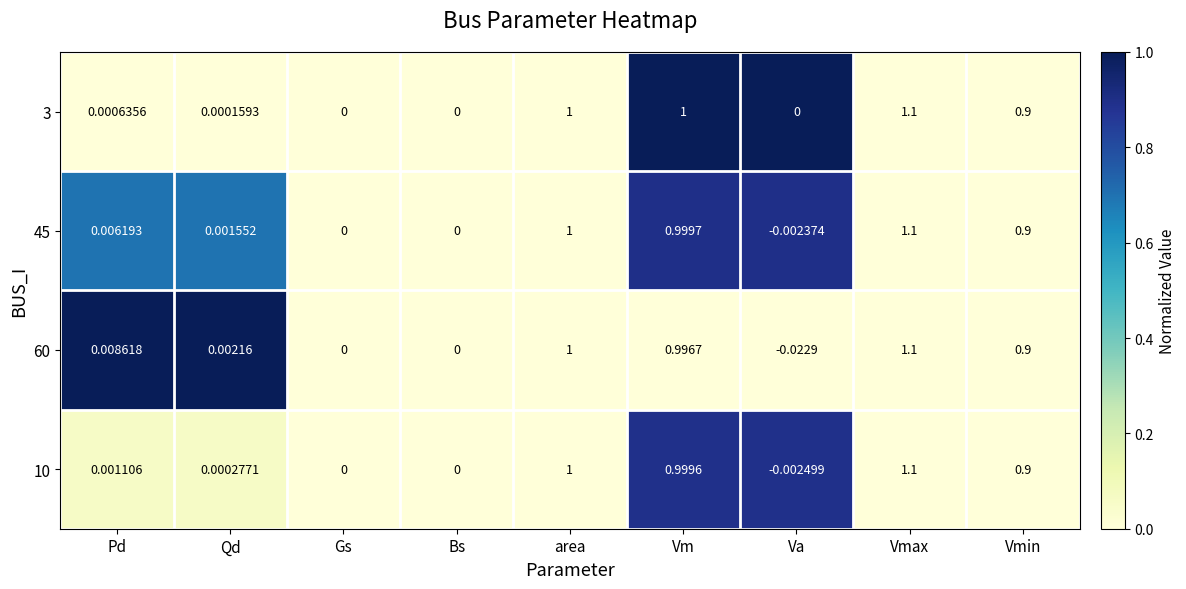

What is the greatest value displayed?

1.1